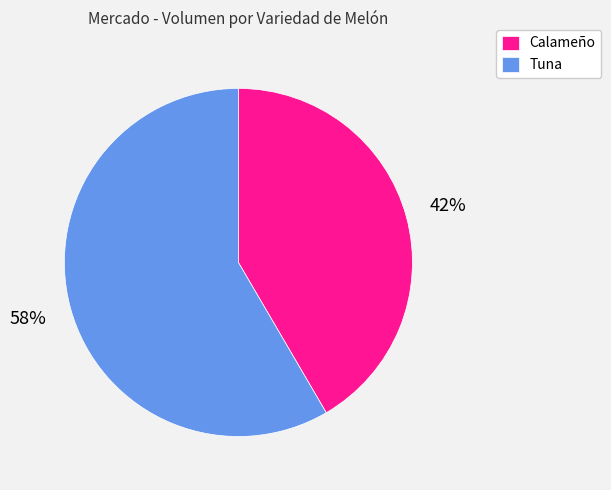

Is there any slice that represents more than half of the pie?

Yes